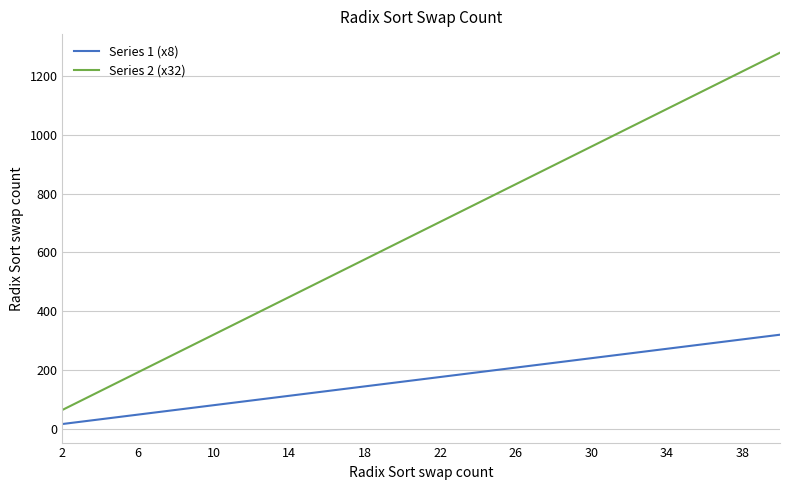

Is this an area chart (filled region under the line)?

No